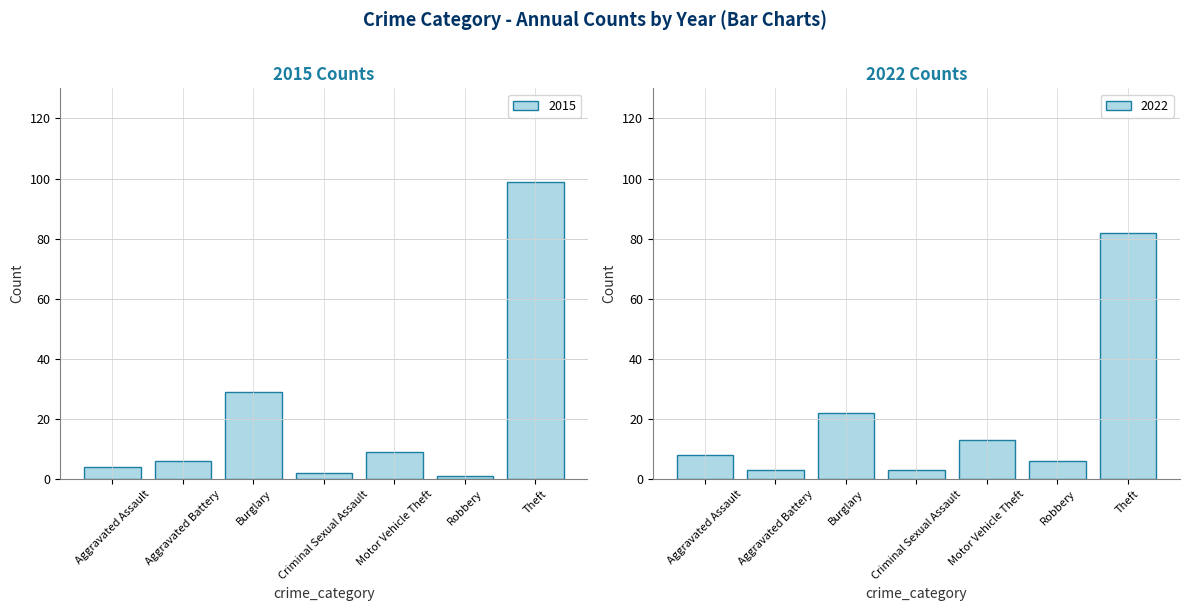

Are the bars horizontal?

No